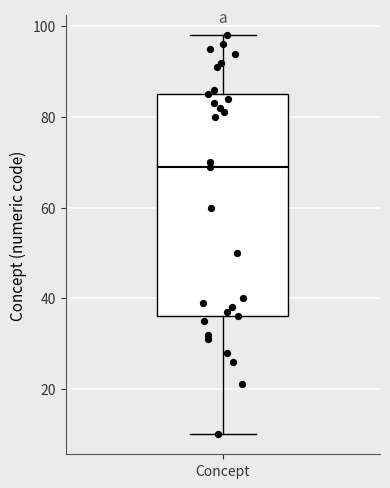

Transcribe this box plot: give where the median line is, the range the box spans, and where the two whiskers end, as read against the y-axis. The values are not printed on the chart, so give them approximately, as read against the axis.

median 70, box 36 to 86, whiskers 10 to 98